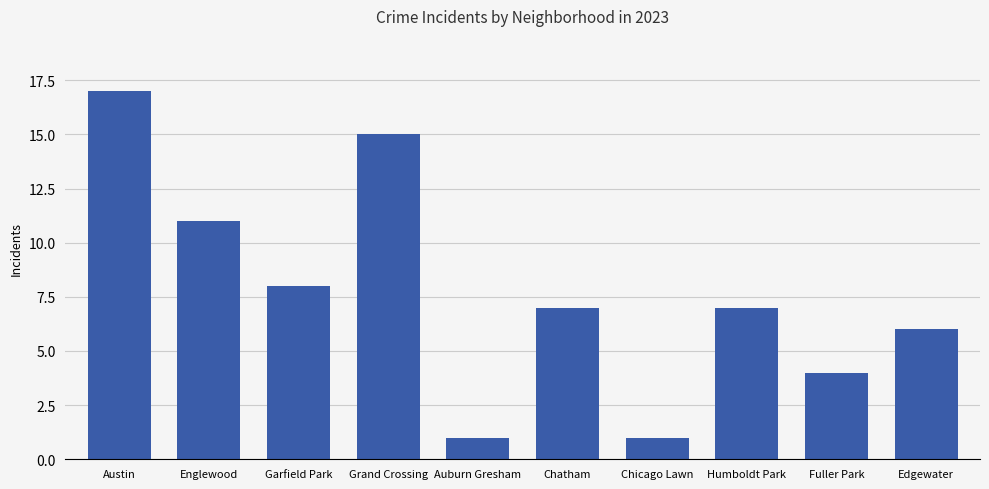

What is the maximum value shown in the chart?

17